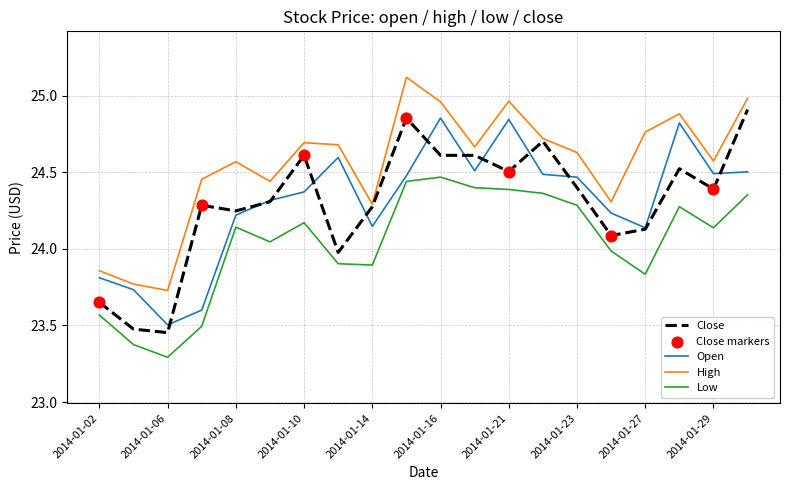

True or false: Low and High intersect in this chart.

False